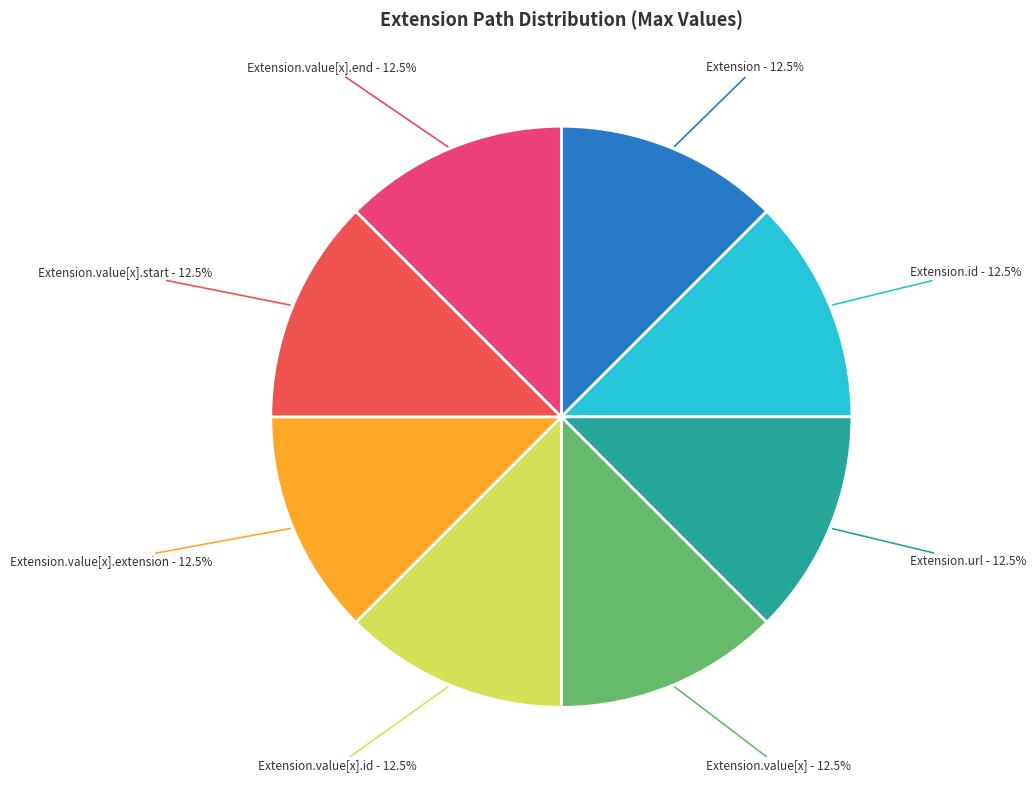

How many segments does this pie chart have?

8